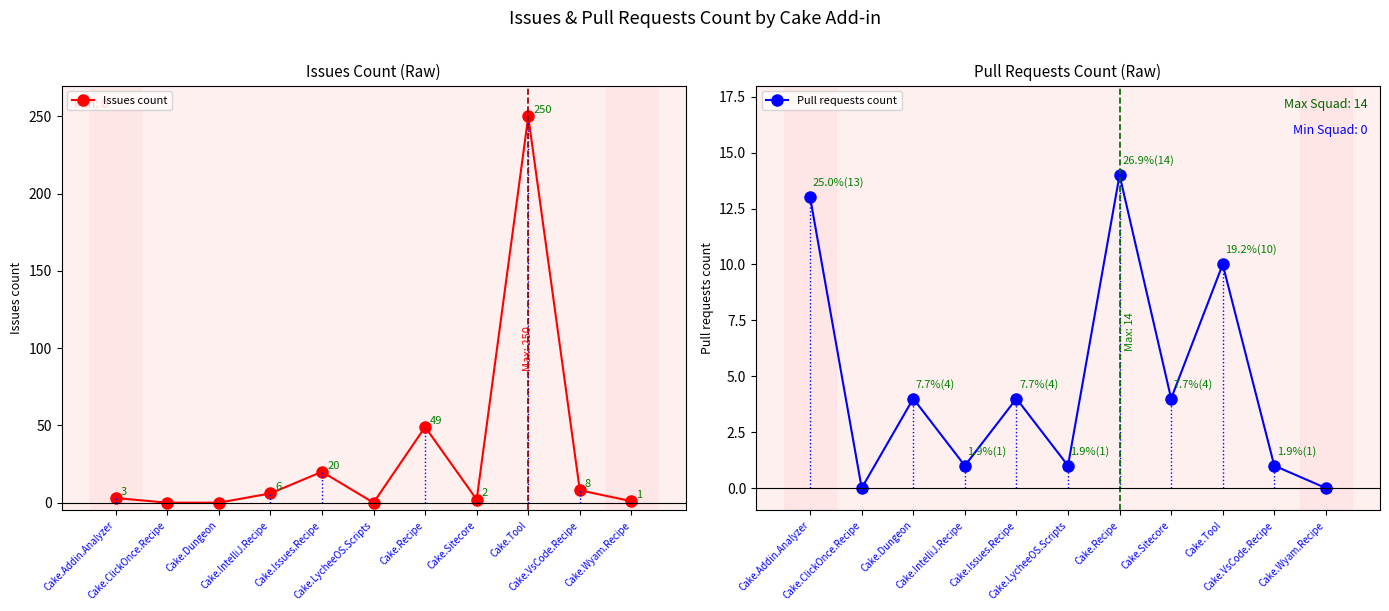

What are all the series names shown in the legend?

Issues count, Pull requests count